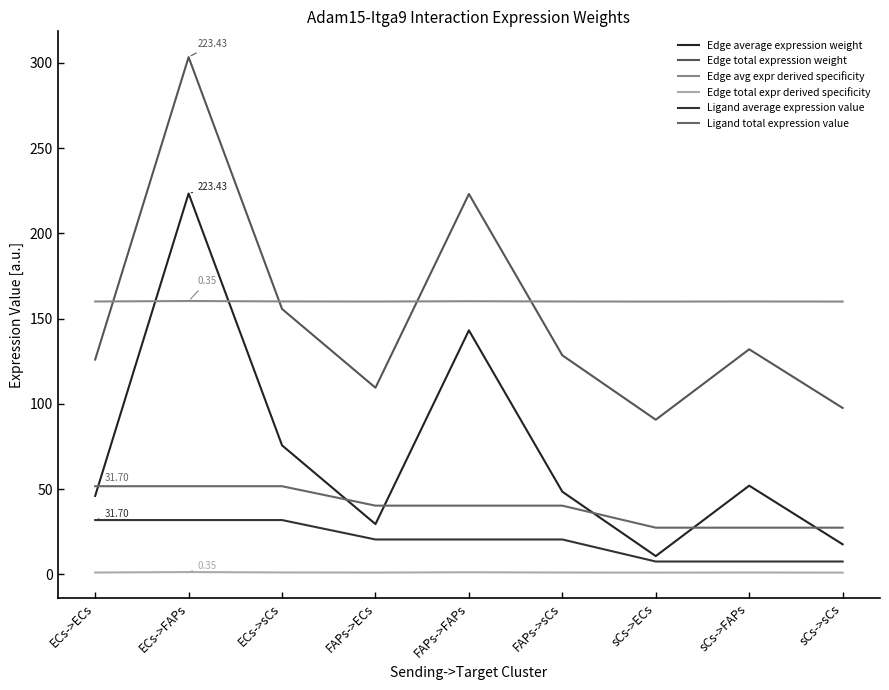

The Edge total expr derived specificity series shows 1.1 at ECs->sCs. True or false?

True